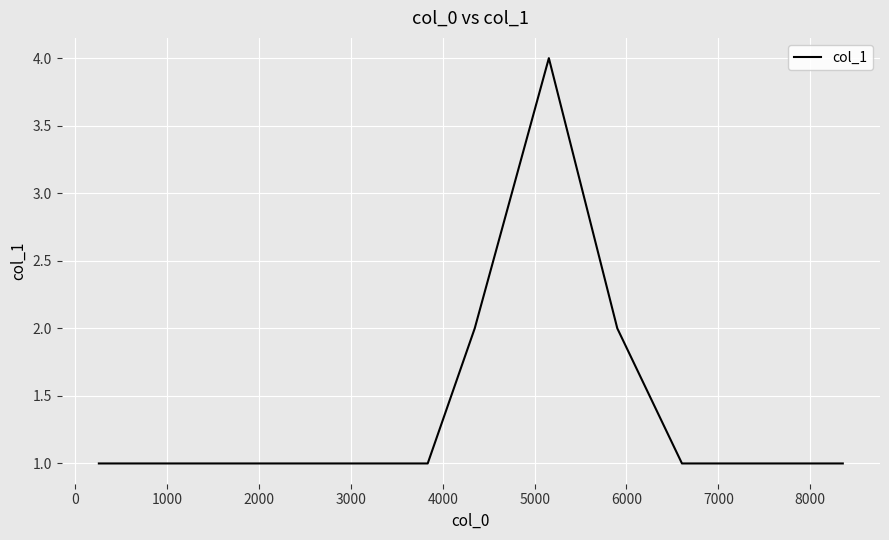

What is the greatest value displayed?

4